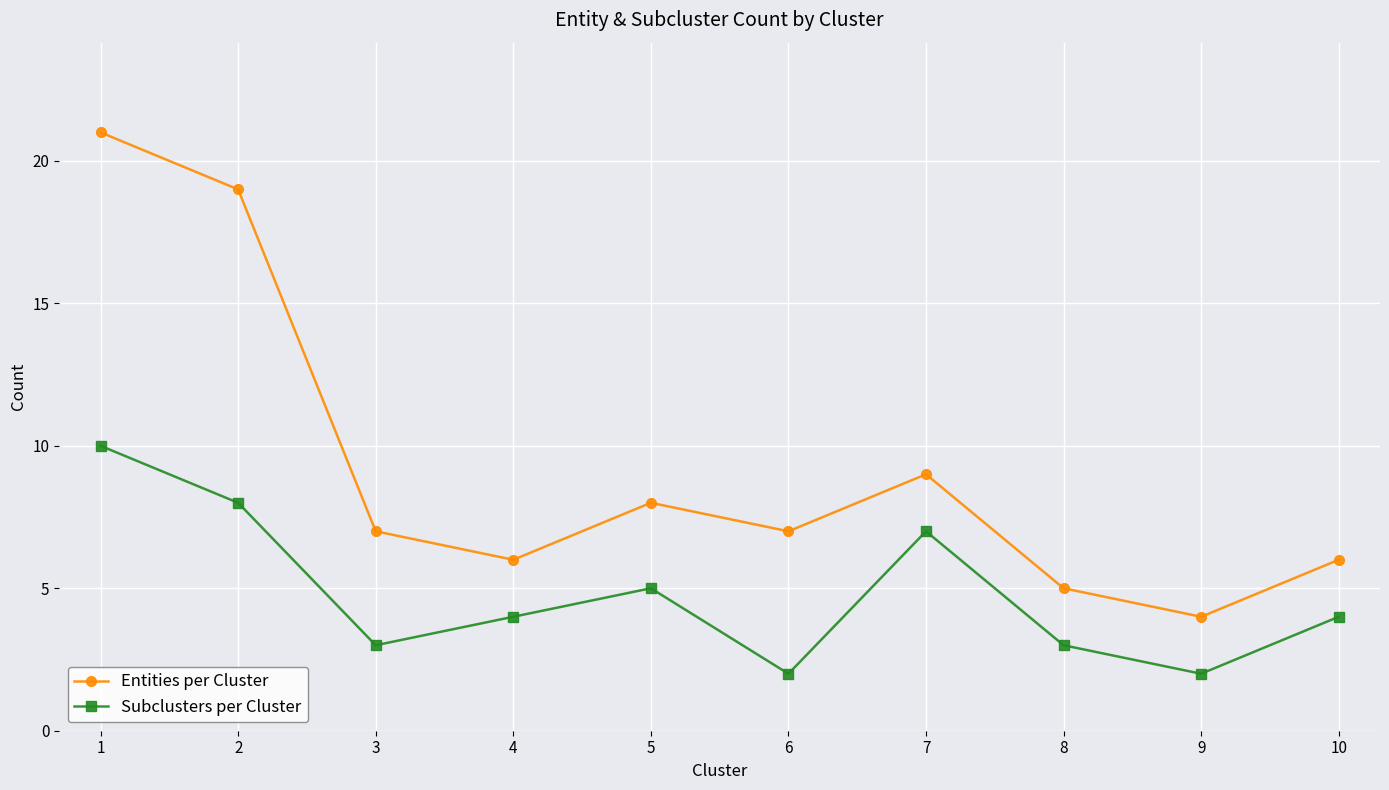

Does the chart display data point markers on the line(s)?

Yes